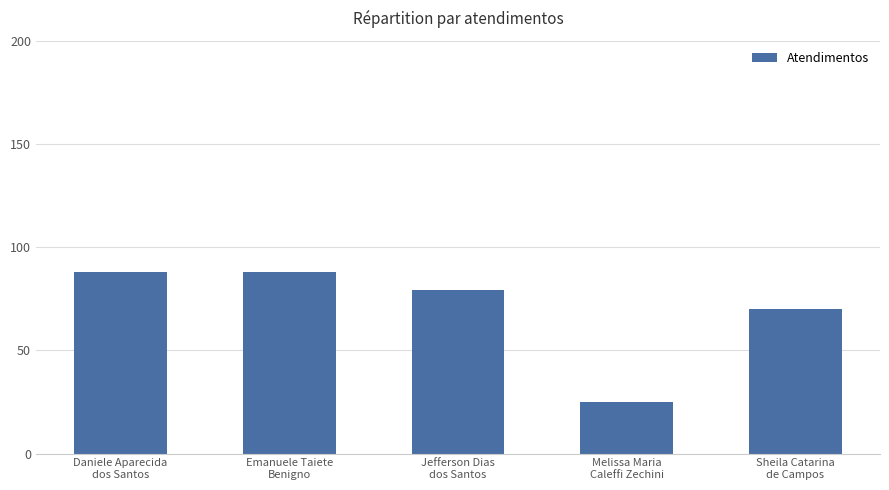

Reading left to right, list all the values displayed in this chart.

Daniele Aparecida
dos Santos=88	Emanuele Taiete
Benigno=88	Jefferson Dias
dos Santos=79	Melissa Maria
Caleffi Zechini=25	Sheila Catarina
de Campos=70